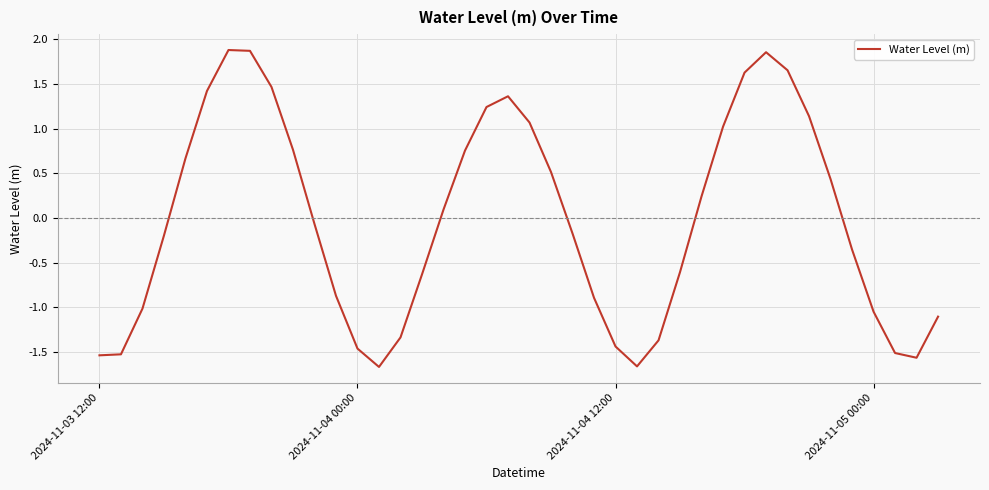

What is the difference between the maximum and minimum values?

3.5